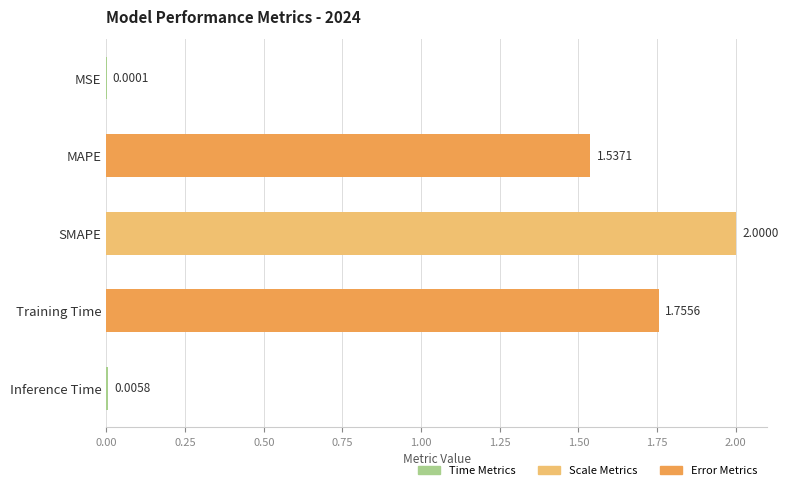

What is the sum of the values at SMAPE and MAPE?

3.5